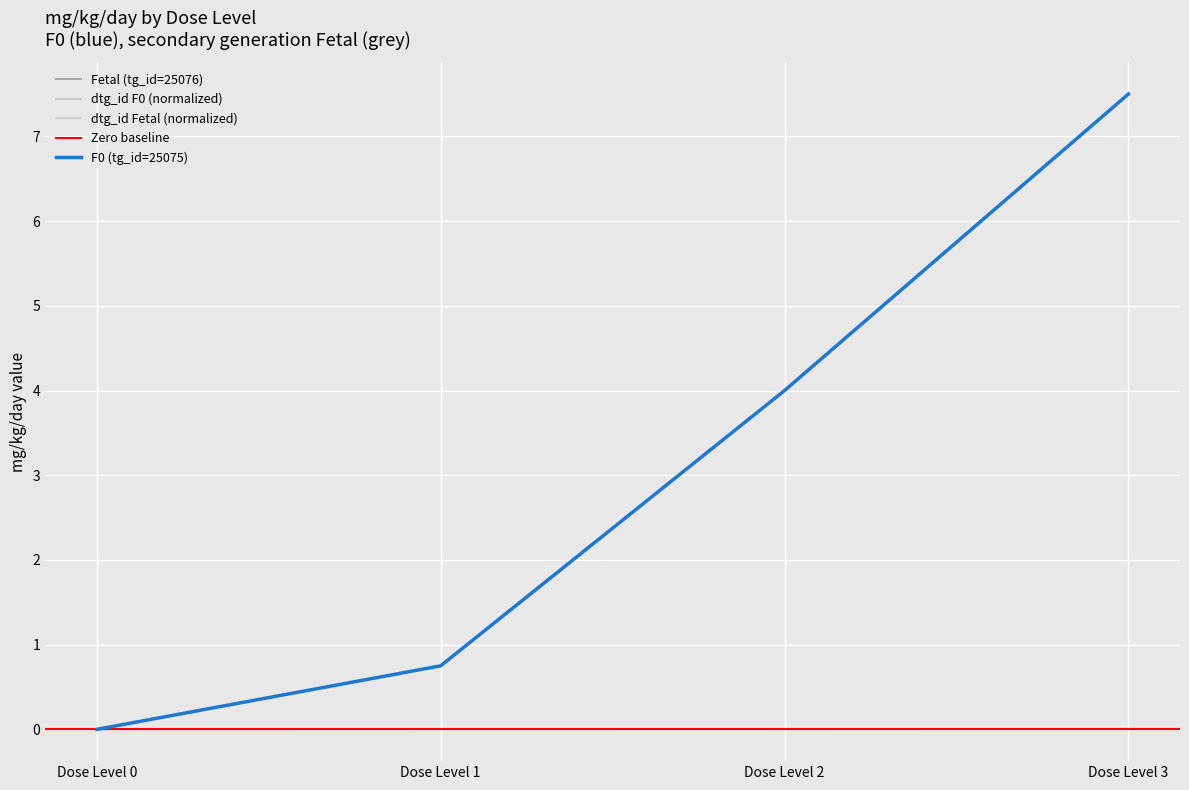

The Fetal (tg_id=25076) series shows 0.8 at Dose Level 1. True or false?

True